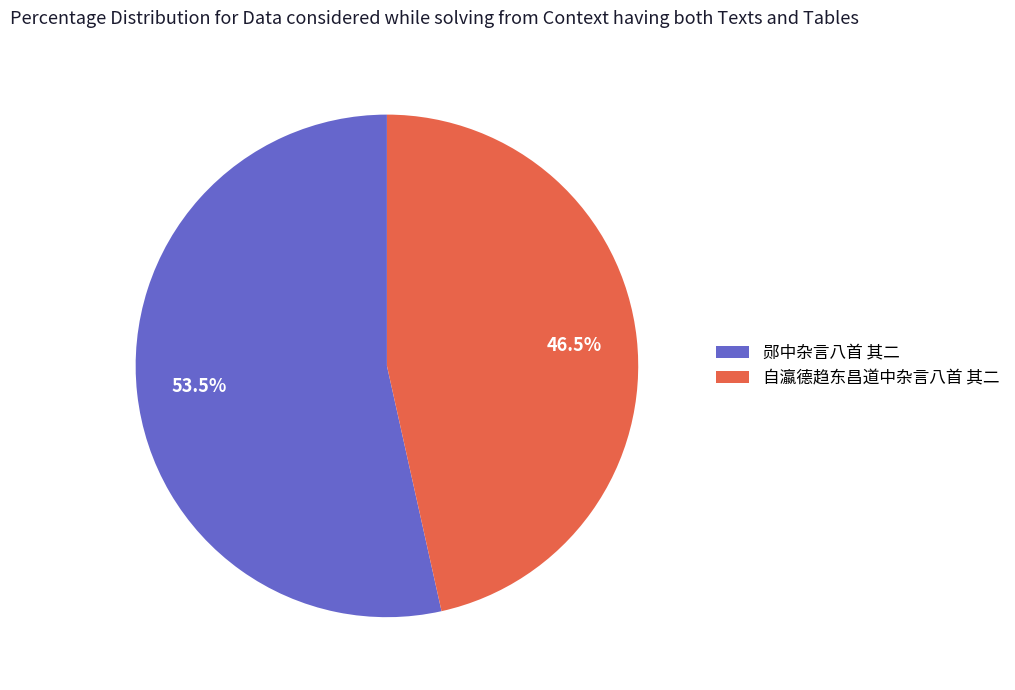

Rank the categories by value from highest to lowest.

郧中杂言八首 其二, 自瀛德趋东昌道中杂言八首 其二